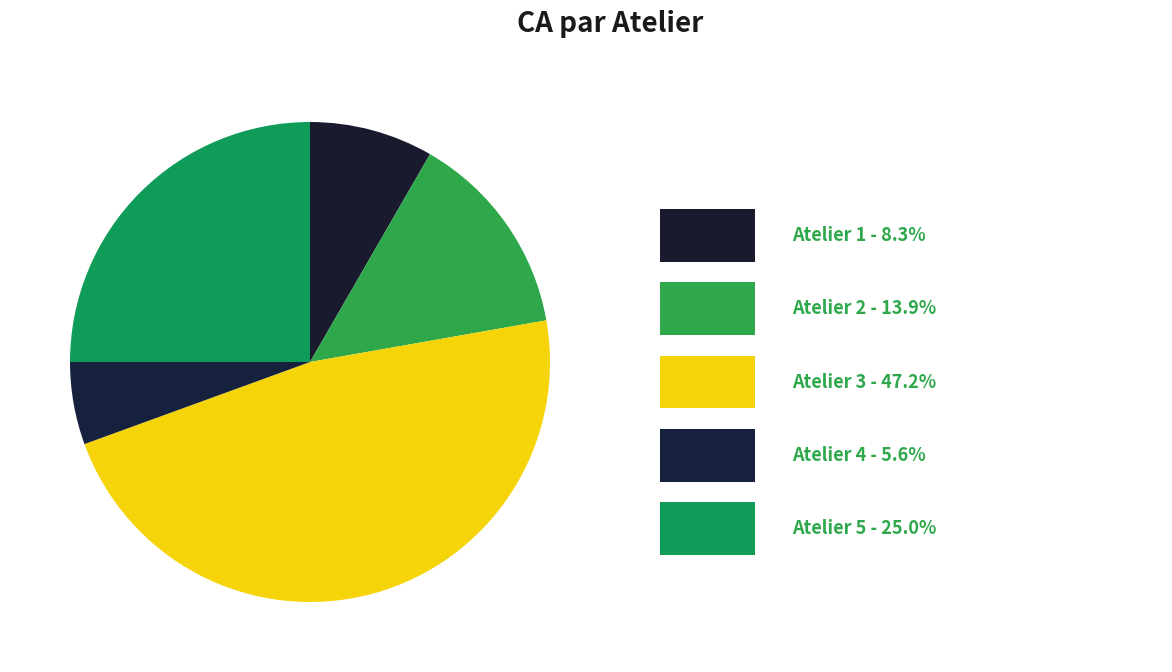

How many slices are in this pie chart?

5